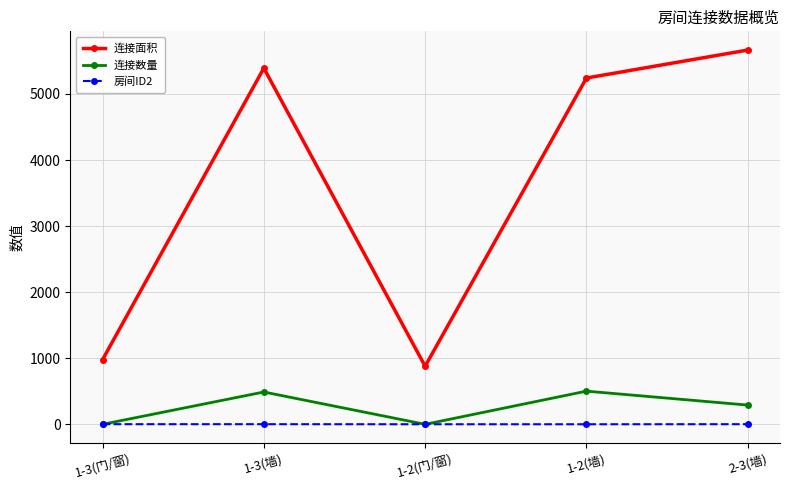

What is the label of the 5th point from the left?

2-3(墙)